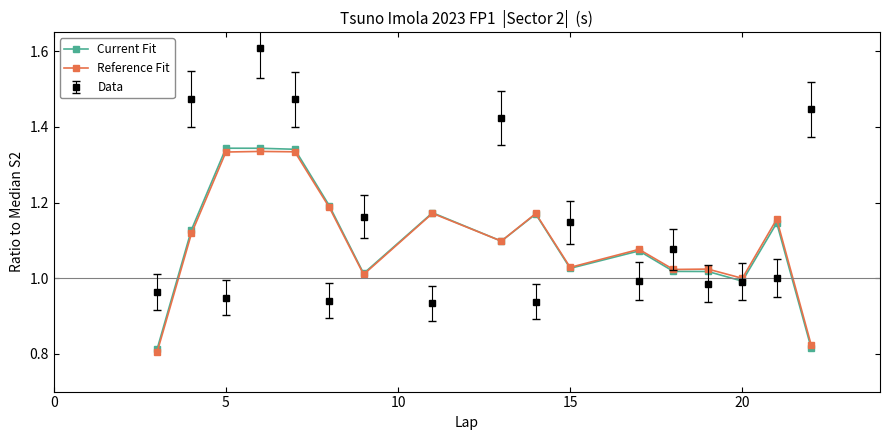

In Reference Fit, how many points are higher than both neighbors (excluding endpoints)?

6